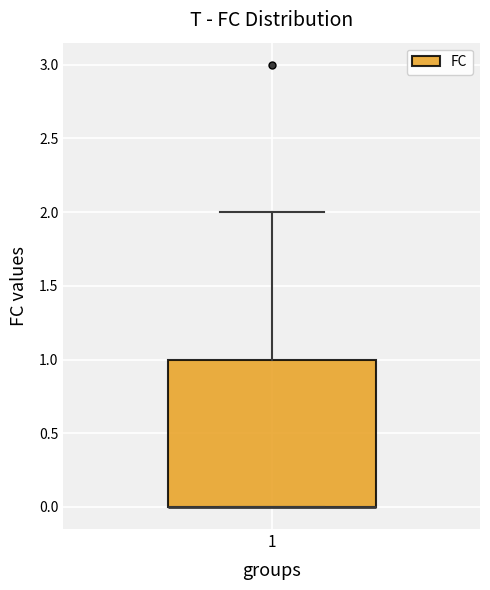

Where is the upper edge of the box at x = 1 on the y-axis? The values are not printed on the chart, so give them approximately, as read against the axis.

1